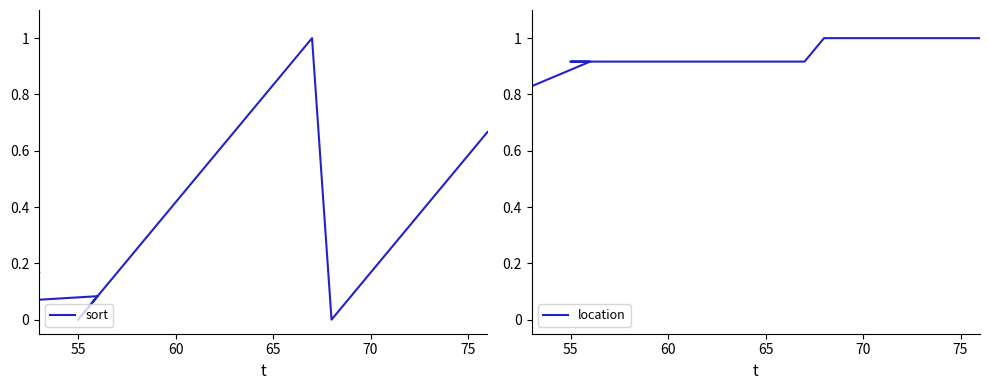

What is the highest value of the sort series?

1.0